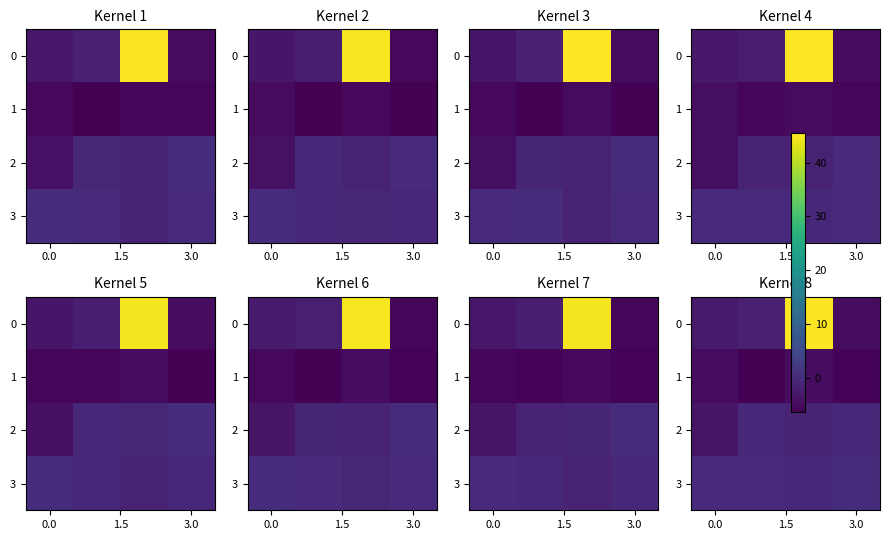

How many values in 3 are below zero?

3